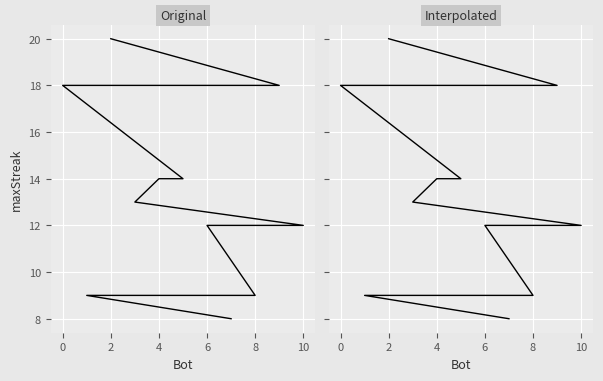

What is the greatest value displayed?

20